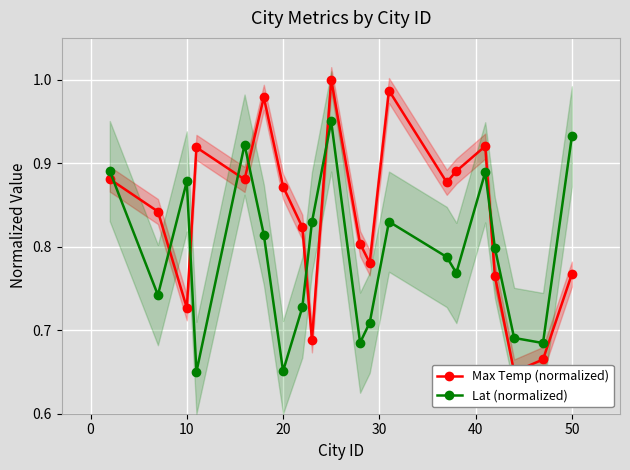

Rank the series by their maximum value, from highest to lowest.

Max Temp (normalized), Lat (normalized)